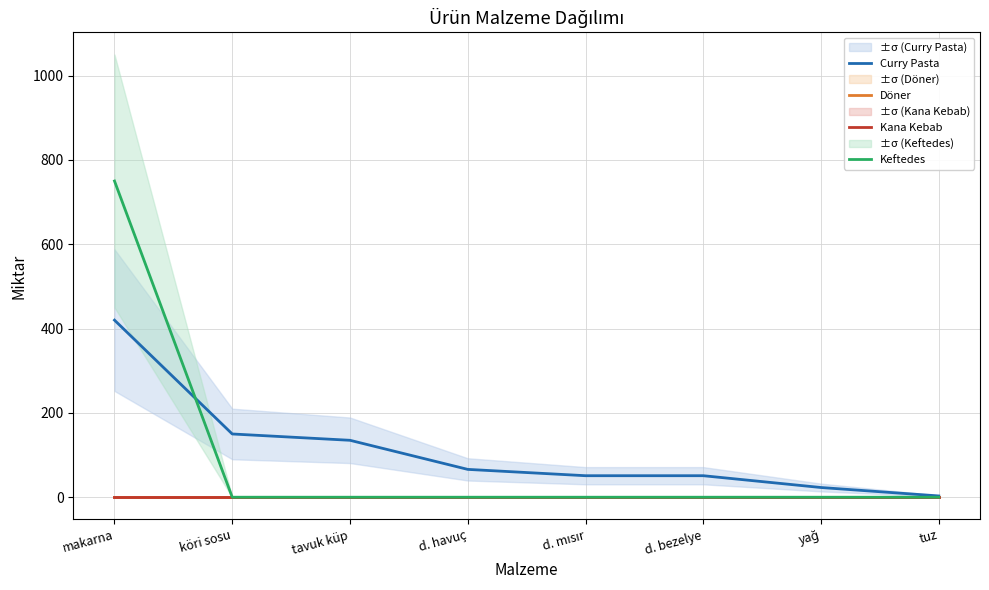

Is this an area chart (filled region under the line)?

No